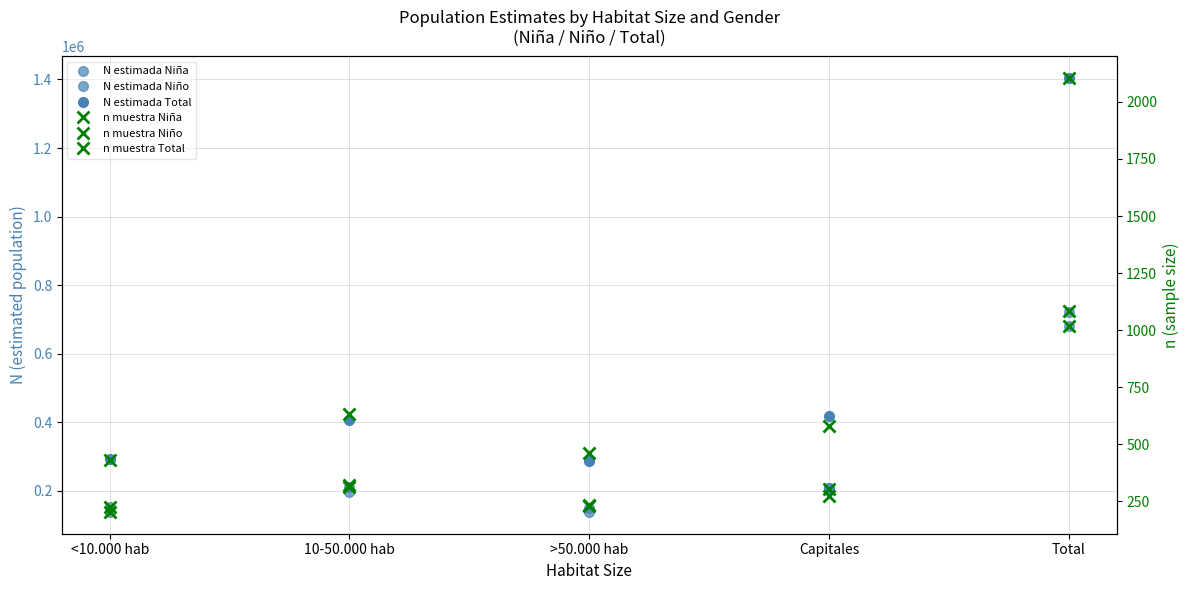

How many lines are shown in the chart?

6